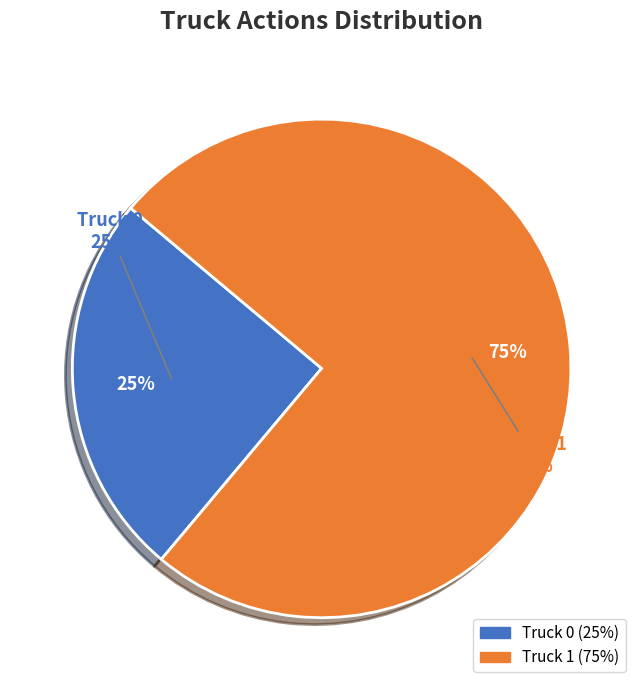

What is the largest slice in the pie chart?

Truck 1